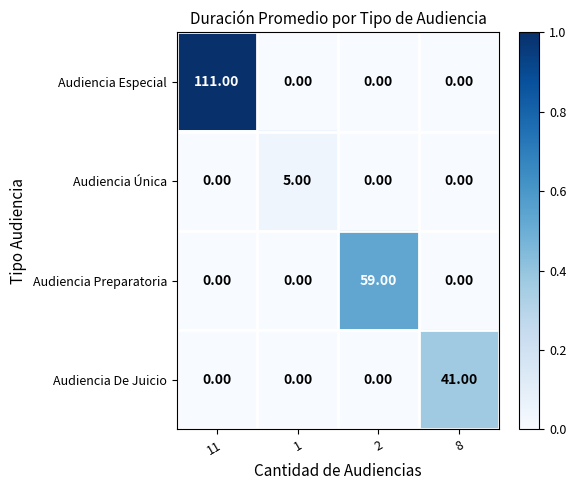

What is the sum of all Audiencia Preparatoria values?

59